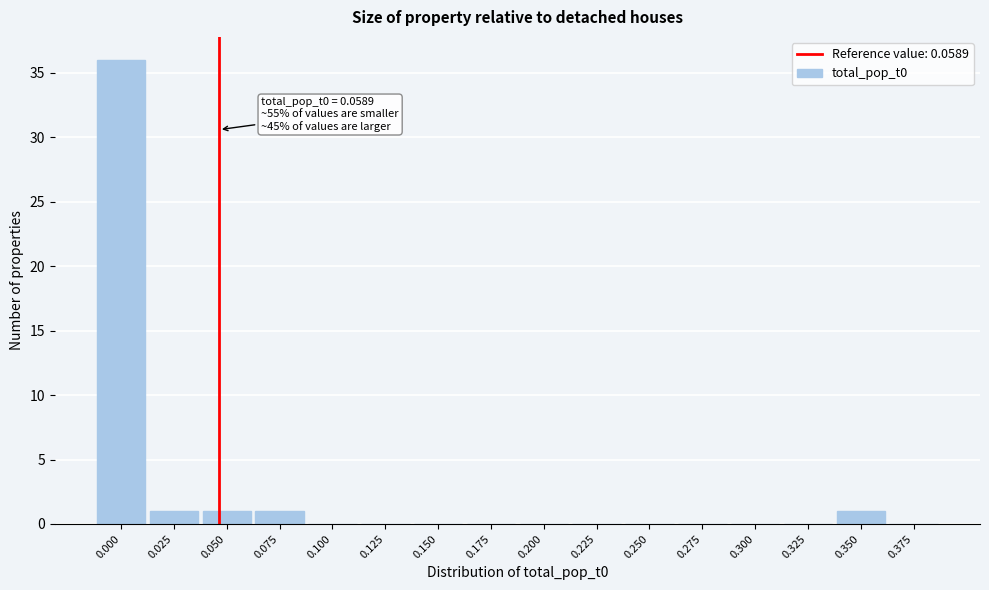

Reading left to right, extract all data points from this chart.

0.000=36	0.025=1	0.050=1	0.075=1	0.100=0	0.125=0	0.150=0	0.175=0	0.200=0	0.225=0	0.250=0	0.275=0	0.300=0	0.325=0	0.350=1	0.375=0